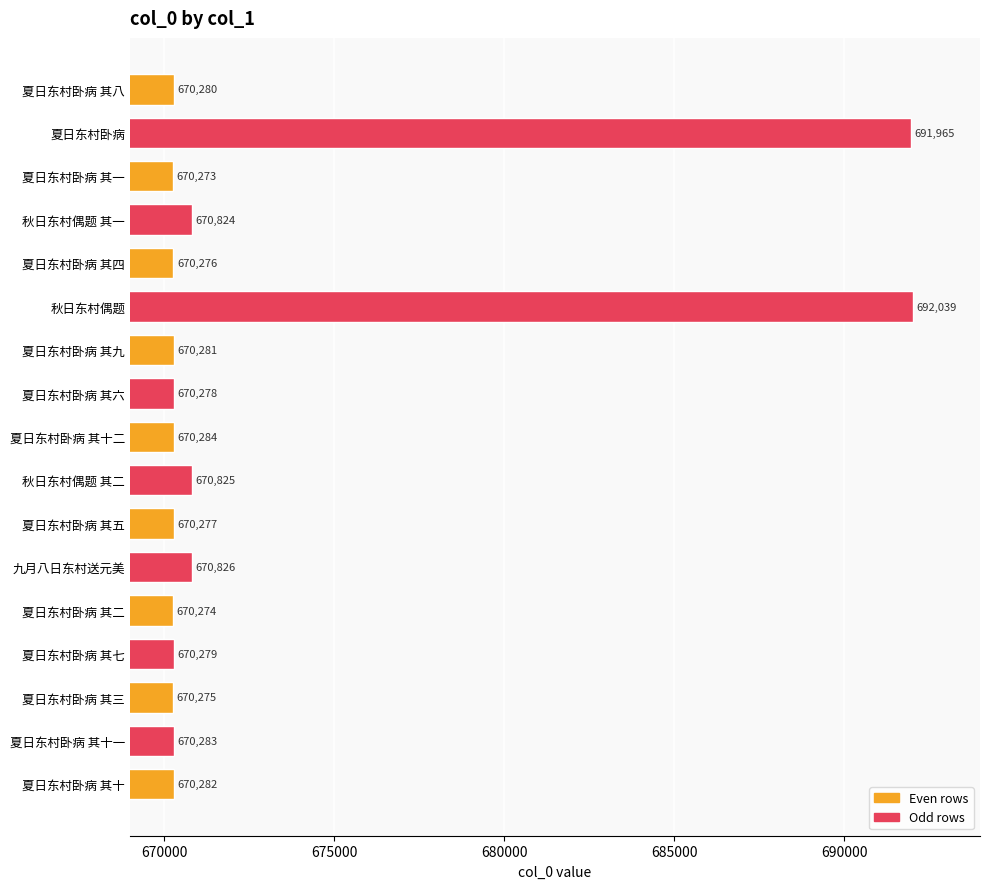

How many bars are there in total?

17